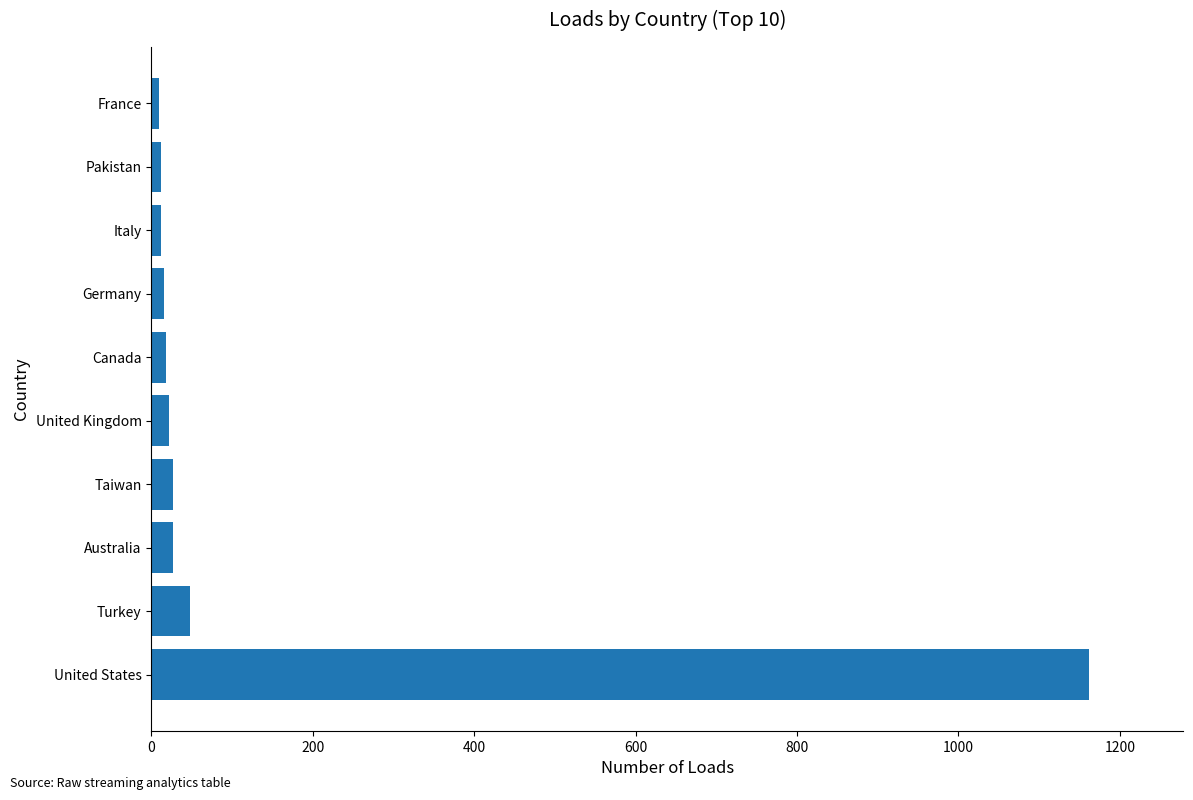

What is the difference between the maximum and minimum values?

1153